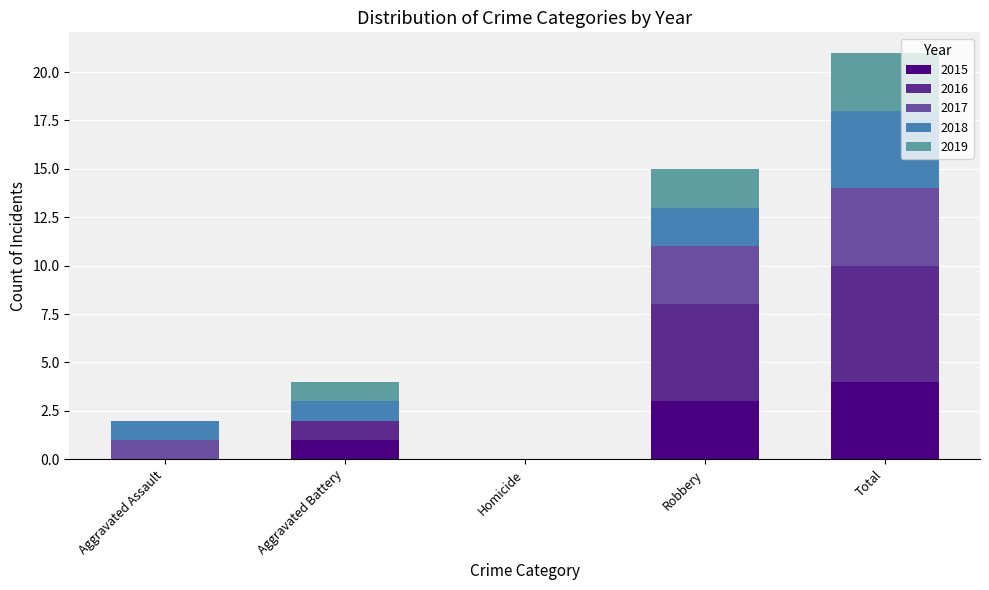

Reading left to right, what are the values for 2015?

Aggravated Assault=0	Aggravated Battery=1	Homicide=0	Robbery=3	Total=4